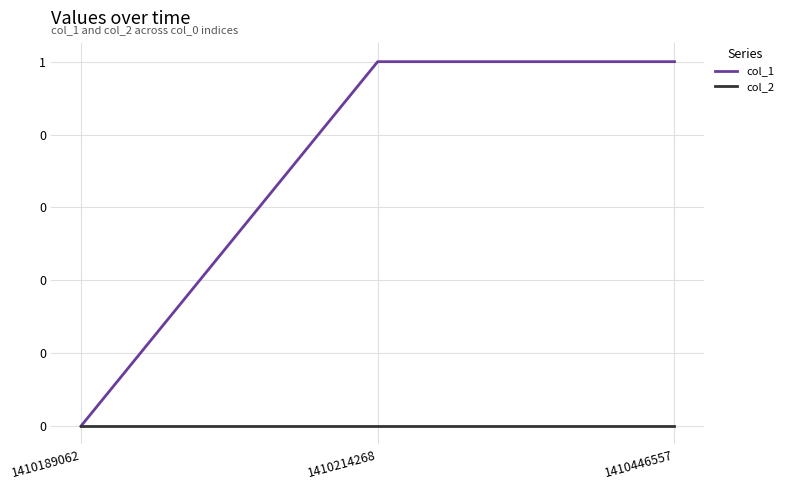

What is the value of the col_1 point at the 3rd from the left?

1